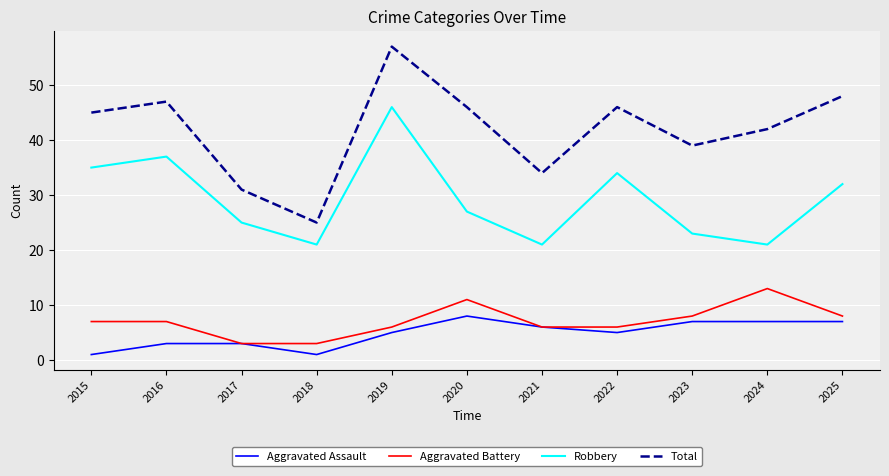

What is the difference between the second highest and second lowest values in the Total series?

17